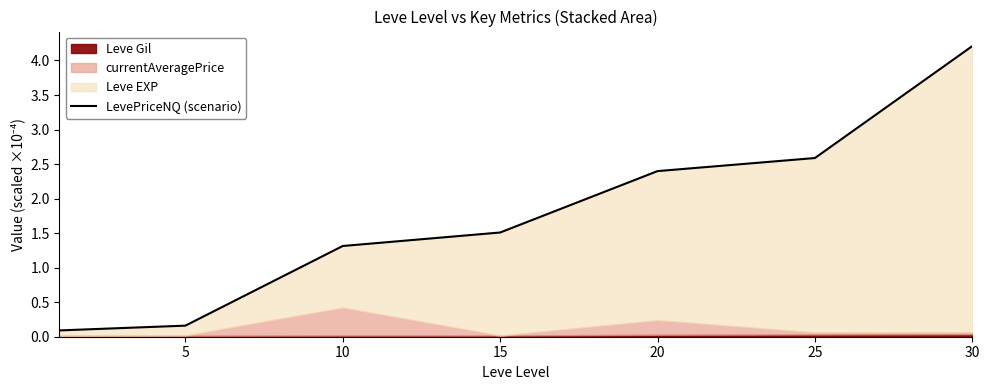

Approximately how many times larger is the value at 30 compared to 10?

3.2